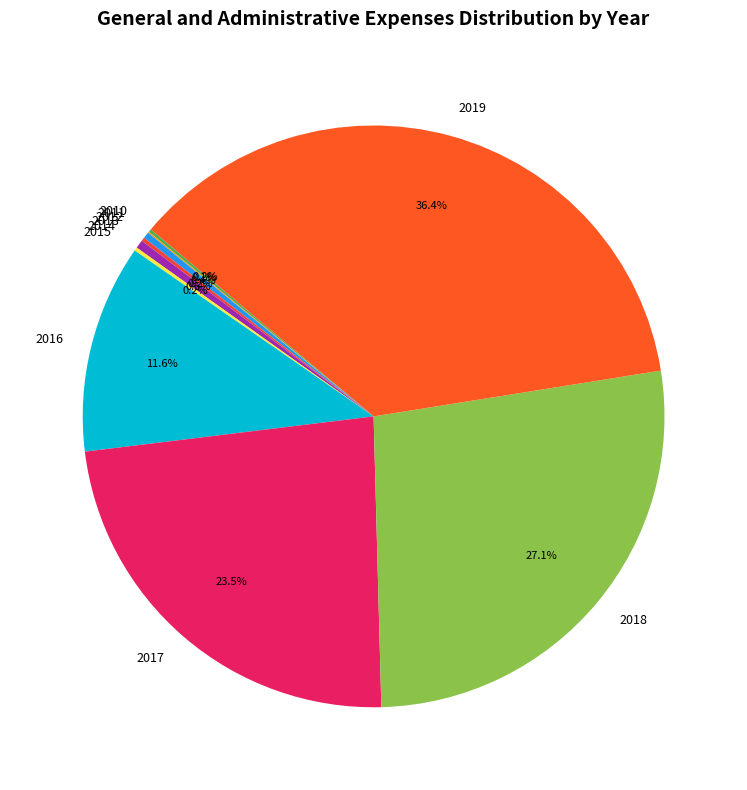

What portion of the pie excludes 2016?

88.4%